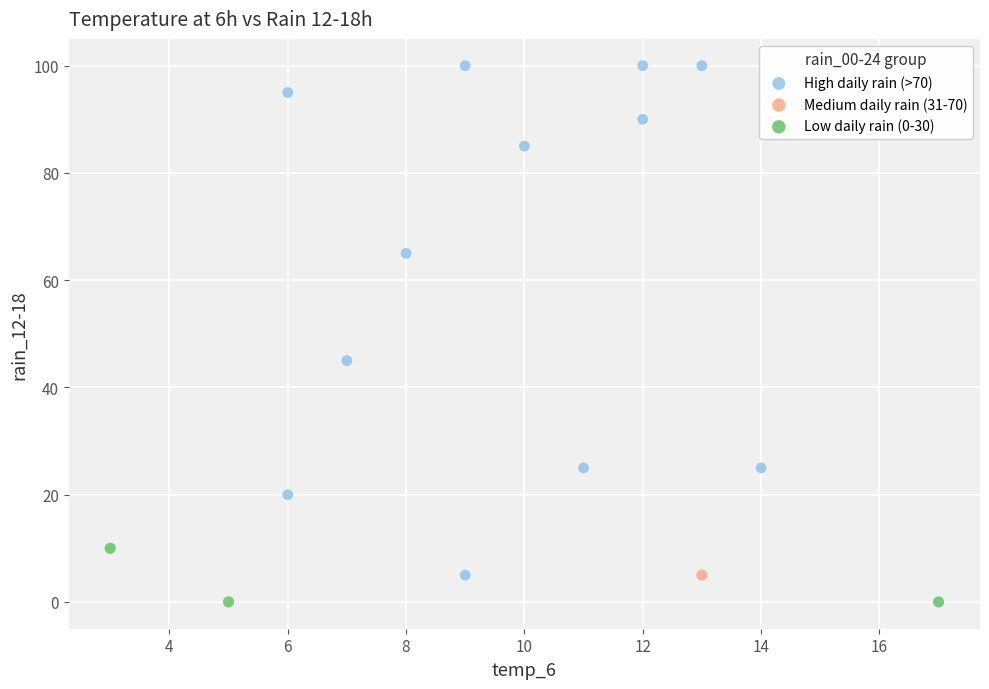

What are all the series names shown in the legend?

High daily rain (>70), Medium daily rain (31-70), Low daily rain (0-30)